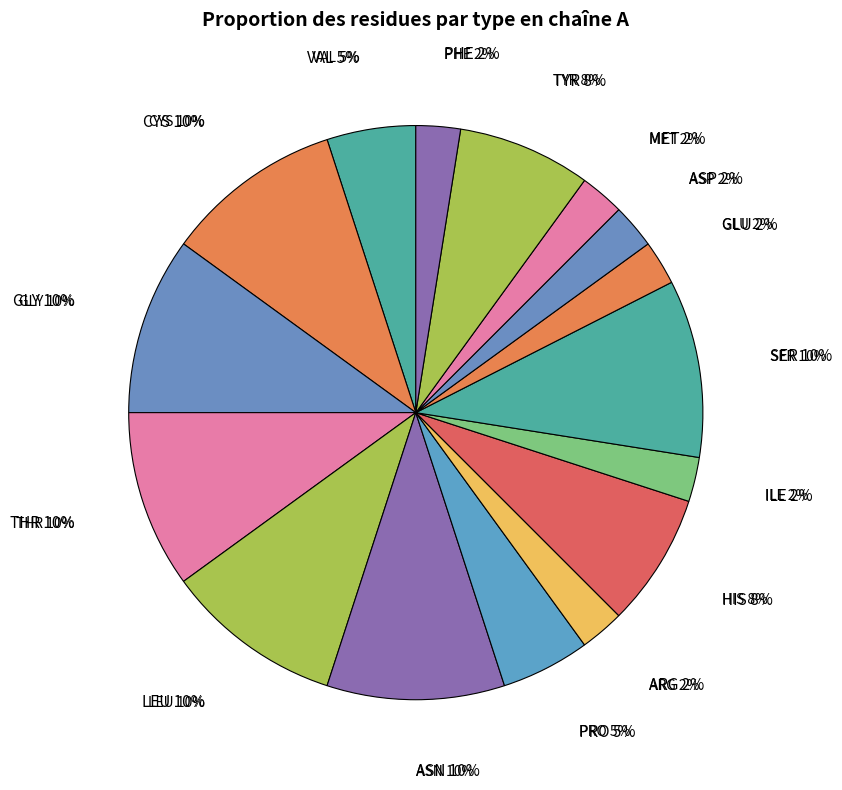

Between HIS 164 and TYR 54, which is larger?

HIS 164